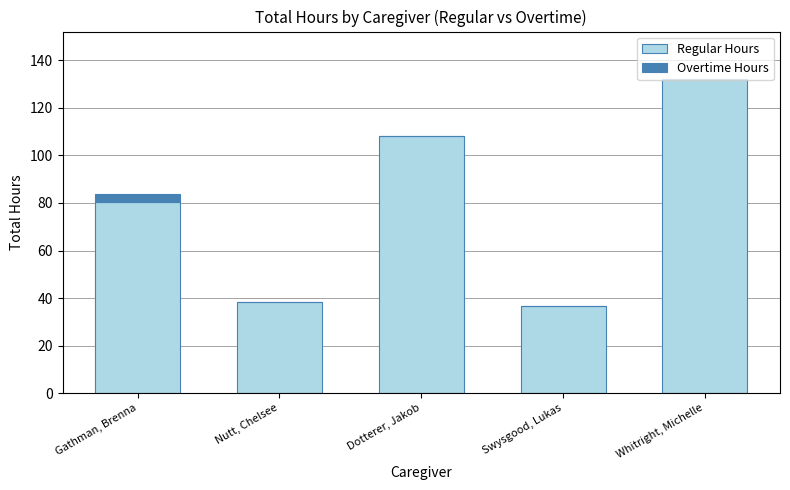

At which label is Regular Hours closest to 84?

Gathman, Brenna